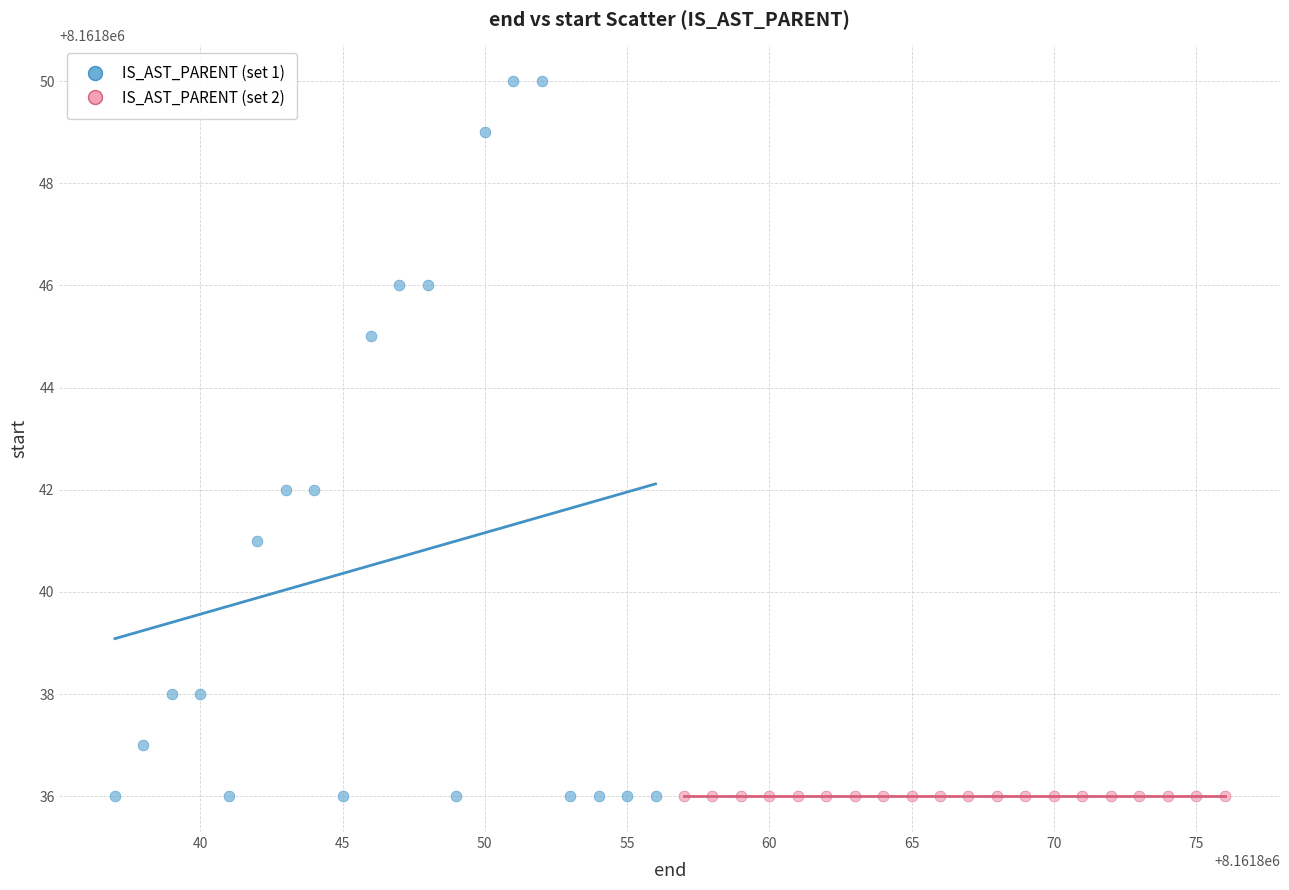

Which series reaches the maximum Y coordinate?

IS_AST_PARENT (set 1)